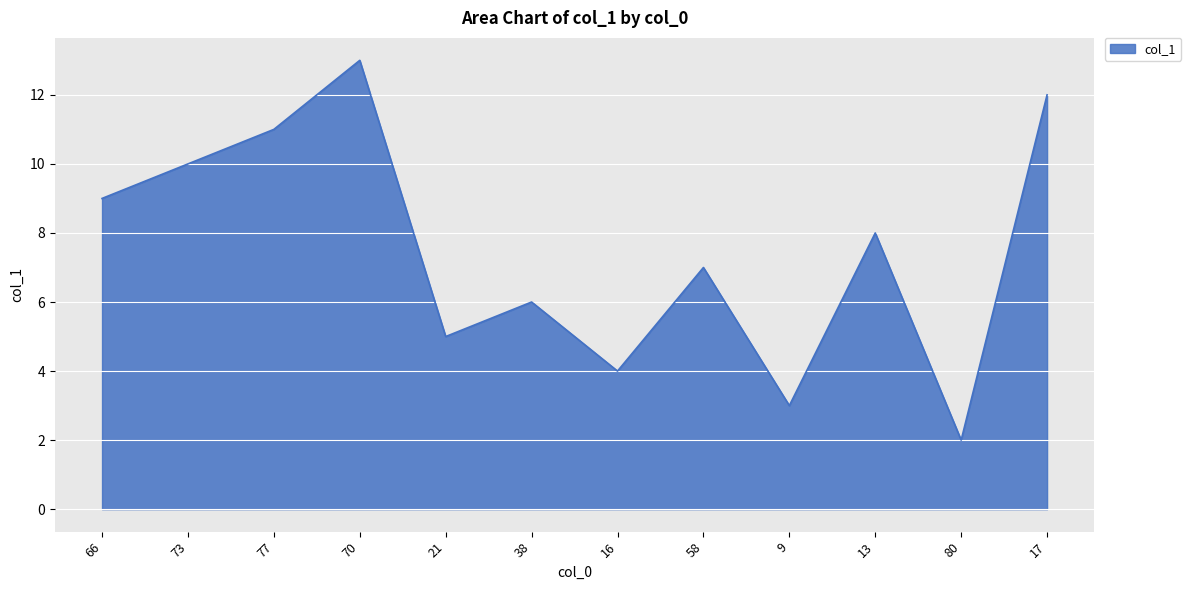

What is the change in value from 66 to 77?

+2.0